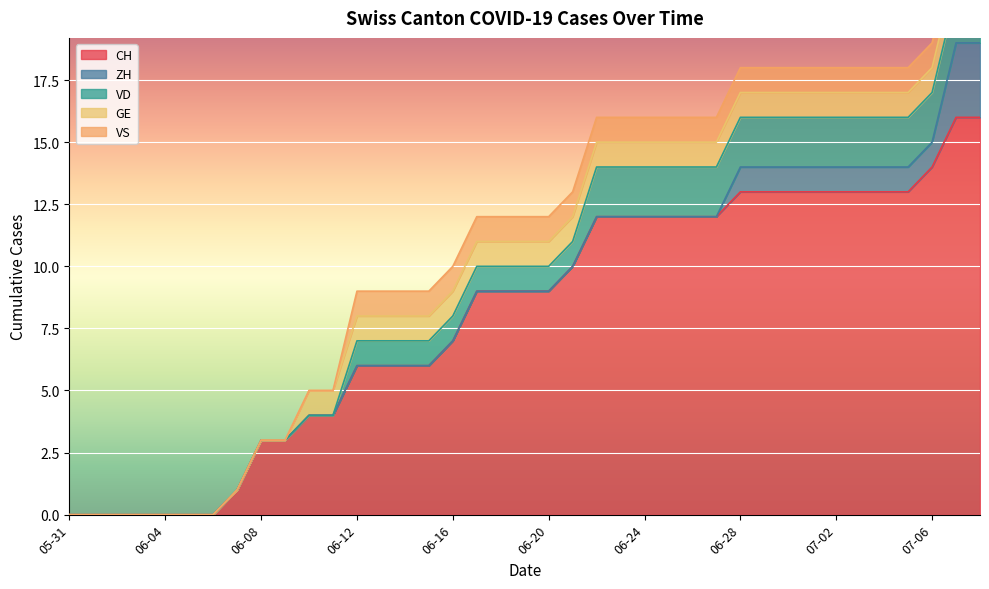

Rank the series at 2020-06-21 from highest to lowest value.

CH, VD, GE, VS, ZH